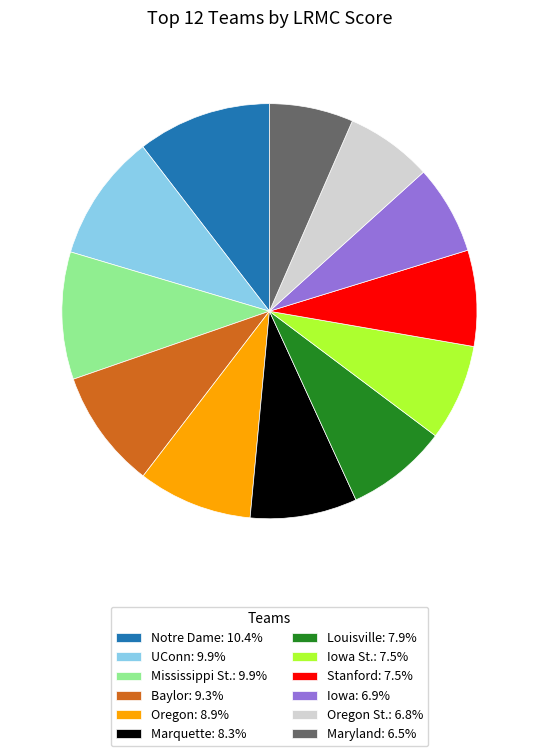

Does Baylor: 9.3% account for over 50% of the chart?

No